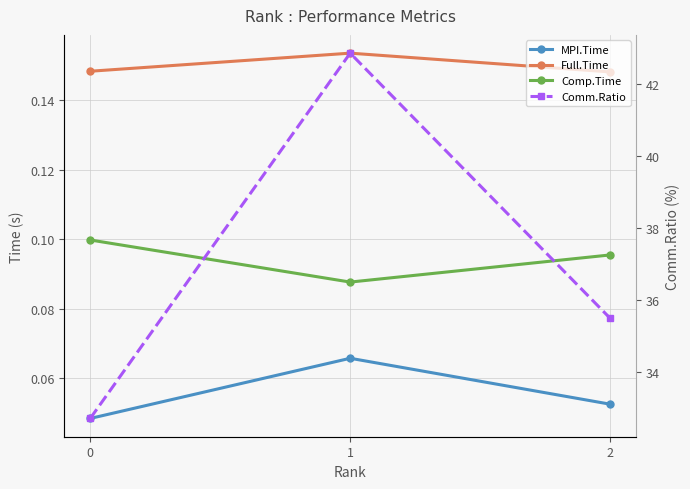

True or false: Comp.Time has a value of 0.1 at 0.

True